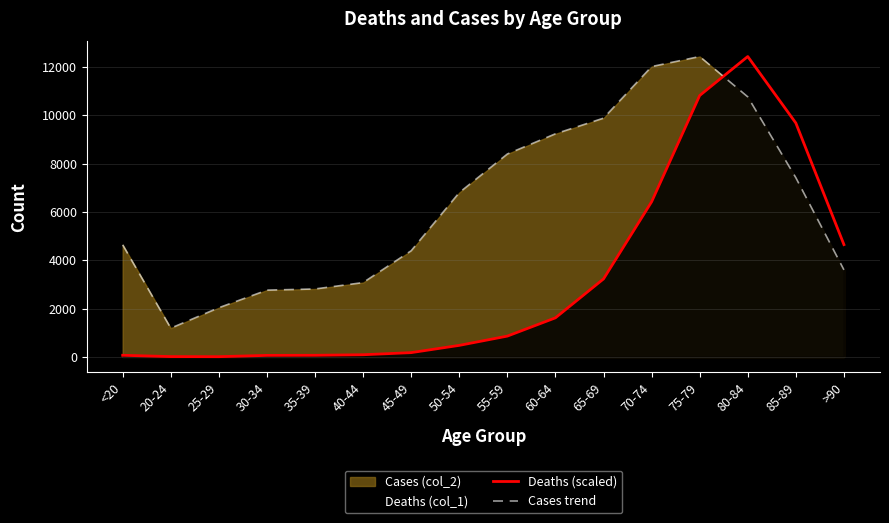

At which category is the sum across all series the highest?

75-79